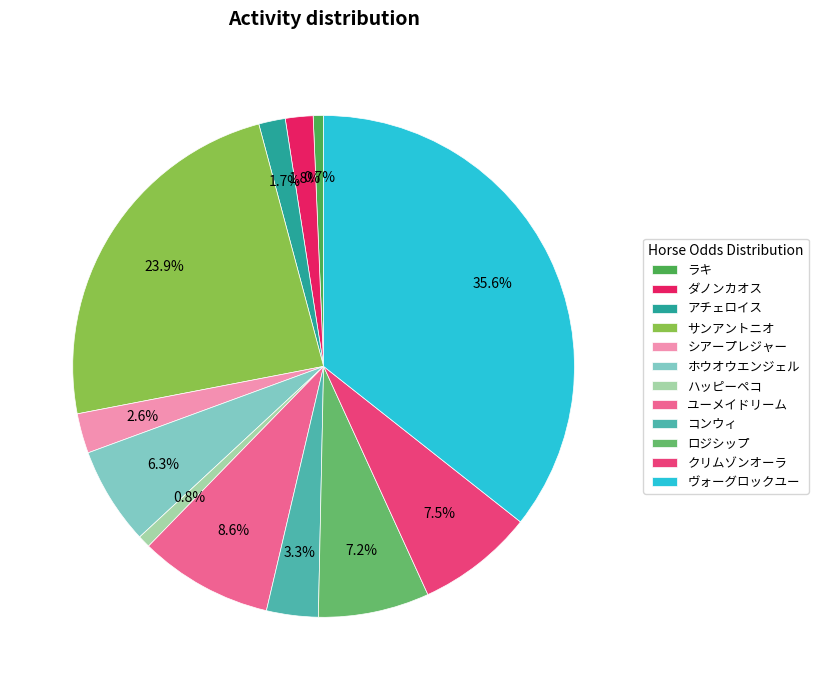

To the nearest percent, what percentage of the pie is シアープレジャー?

3%